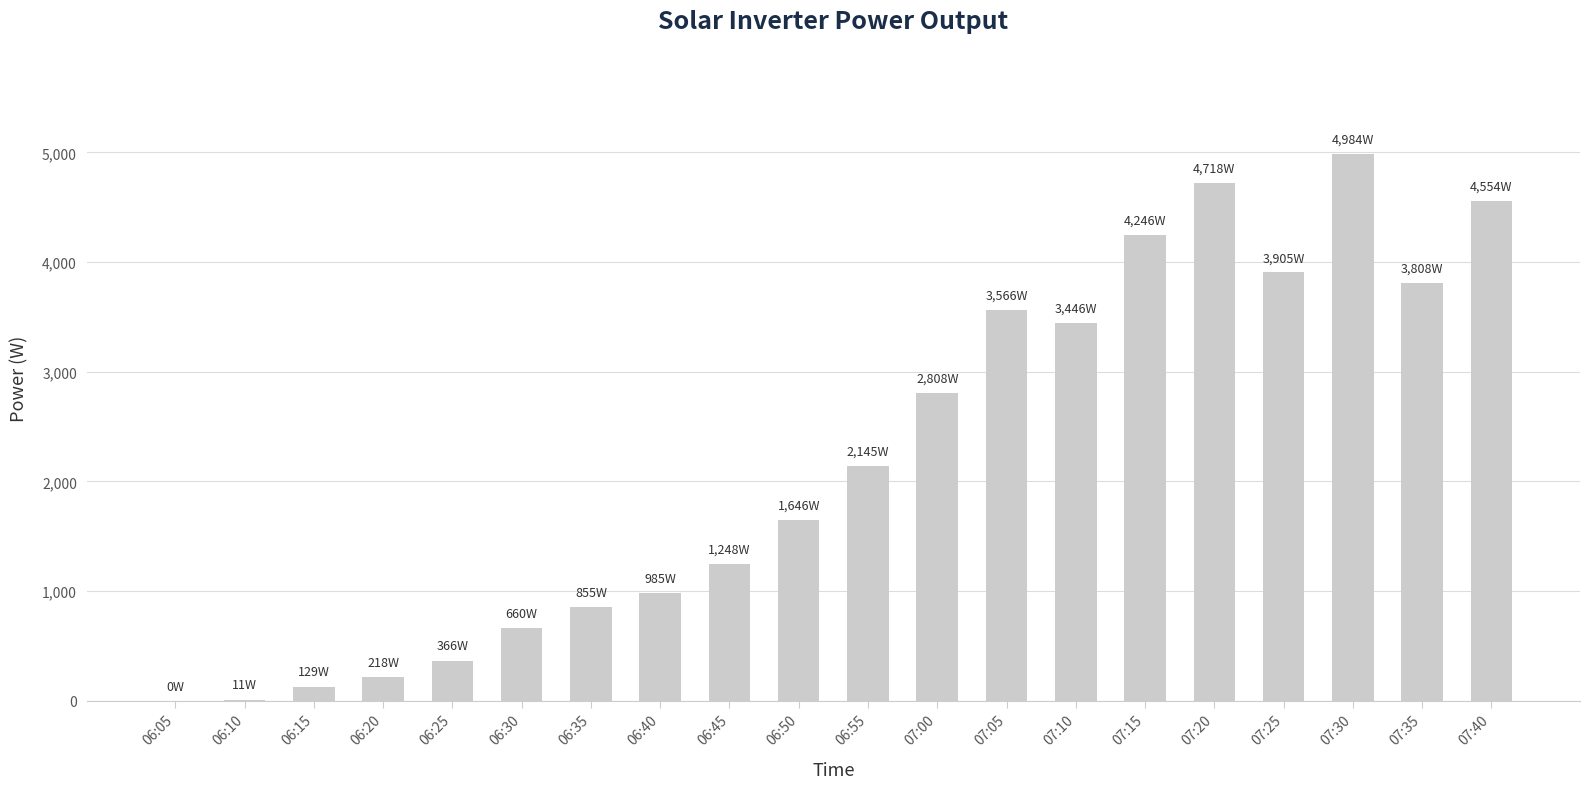

What is the sum of all values?

44298